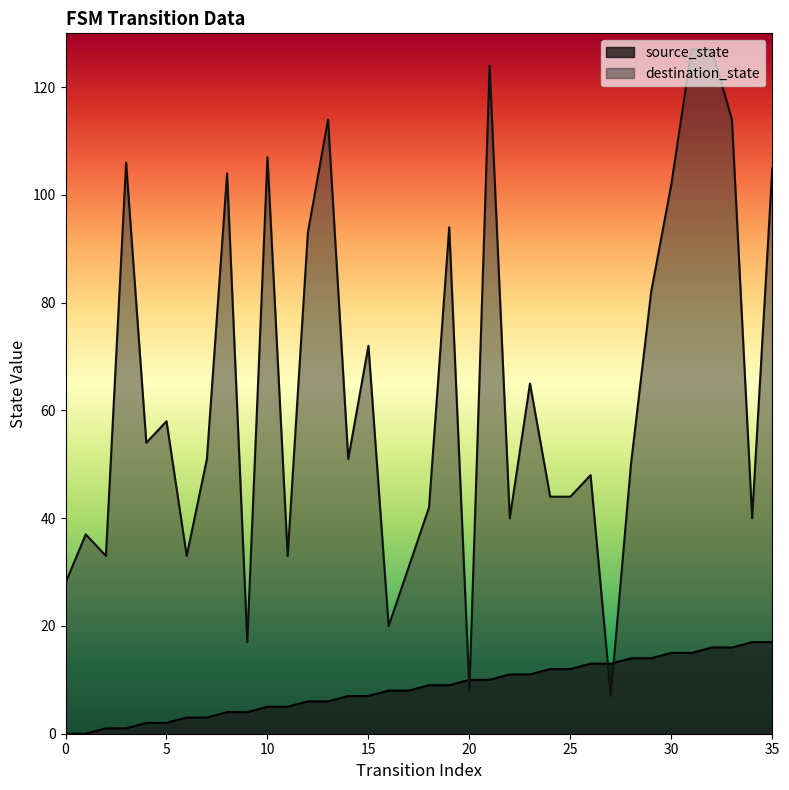

How many values are below 9?

18